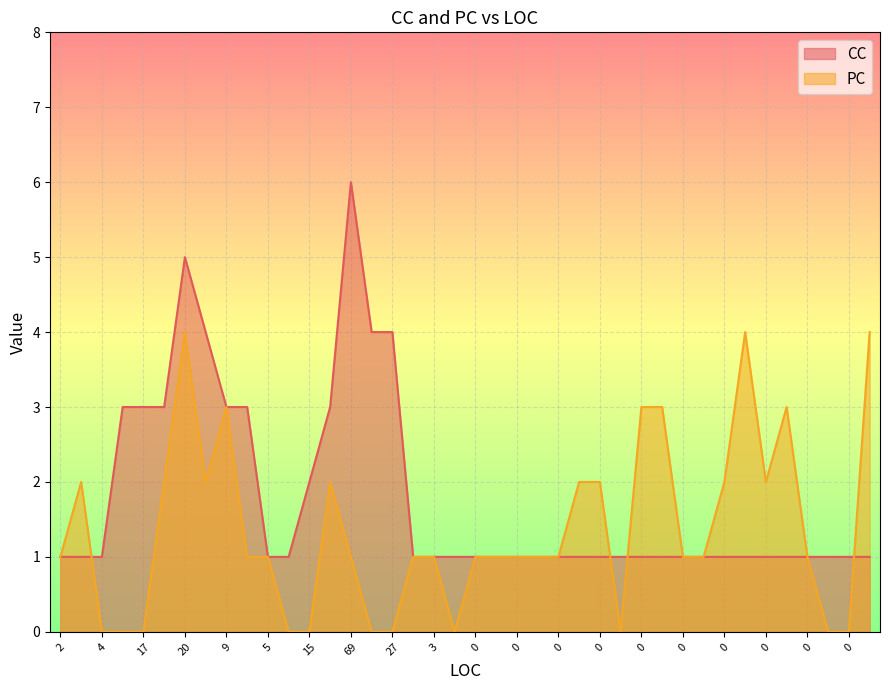

What is the difference between the maximum and minimum values in the PC series?

4